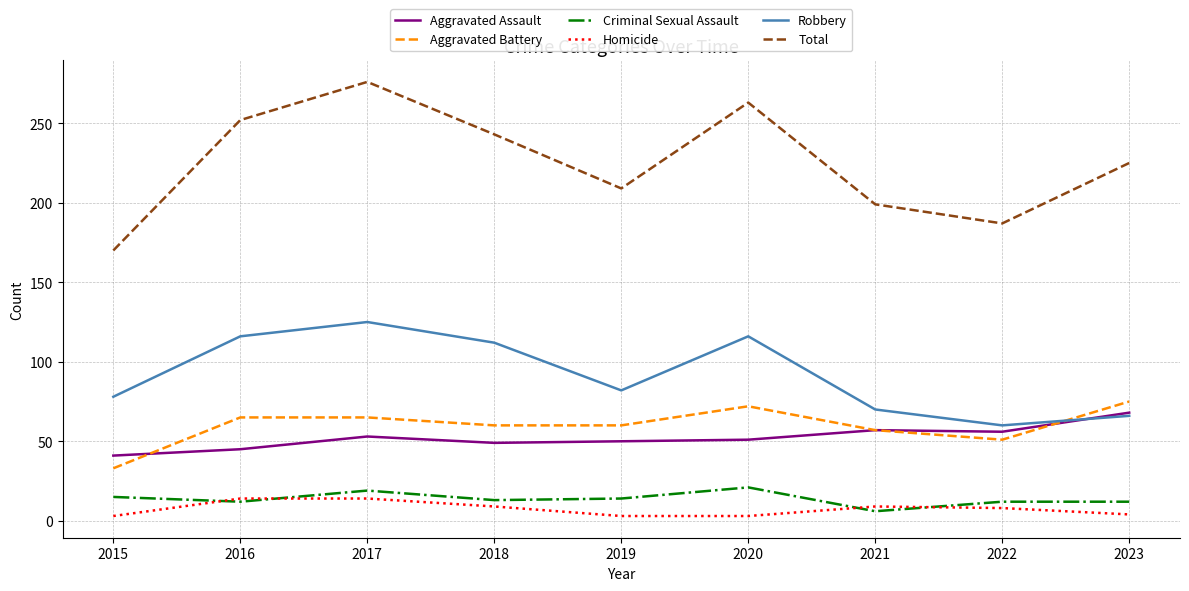

The Criminal Sexual Assault series shows 25 at 2015. True or false?

False